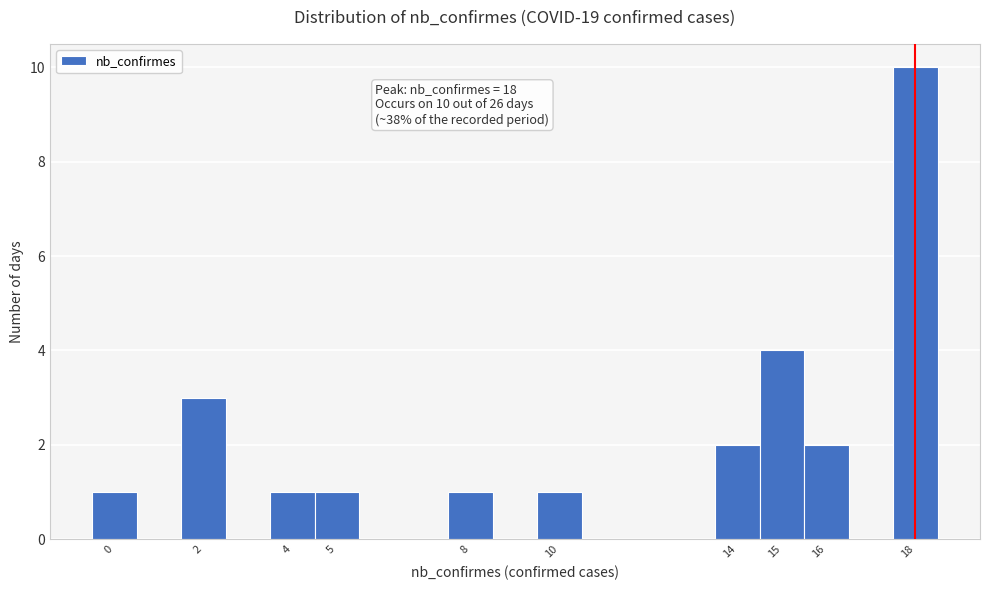

Which range on the x-axis has the tallest bar?

17.5 to 18.5